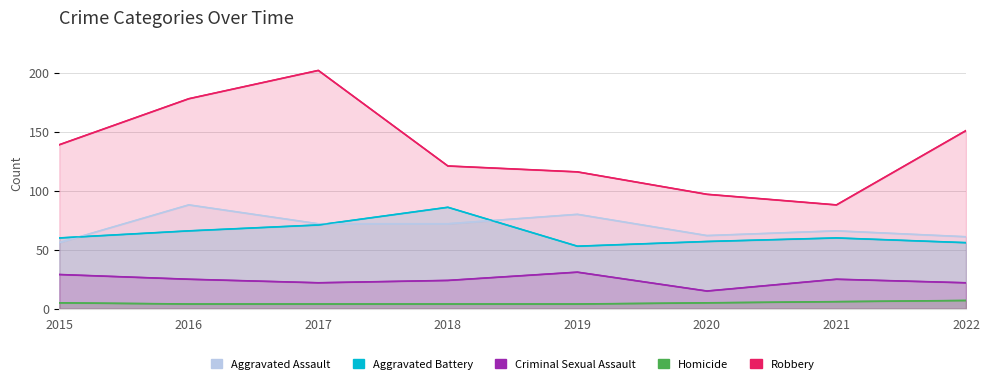

How many categories are shown in the chart?

8